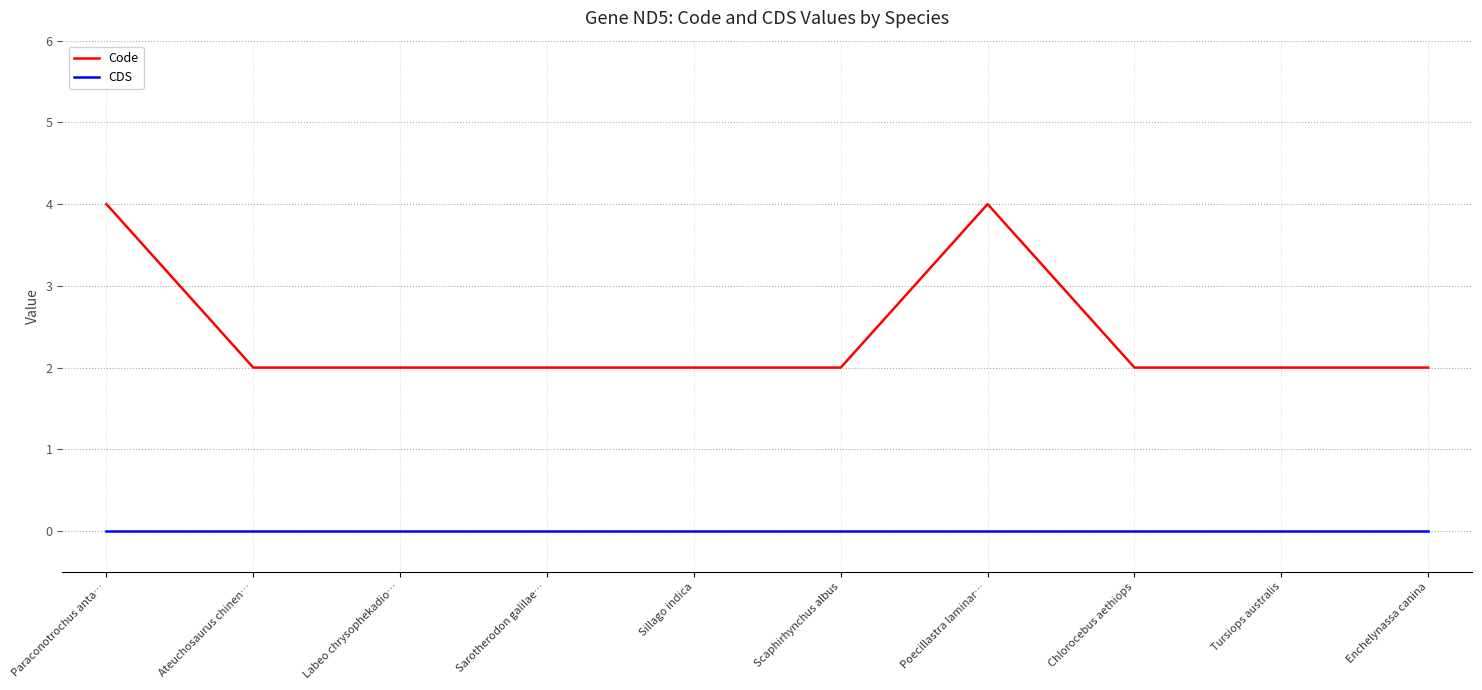

What are all the series names shown in the legend?

Code, CDS